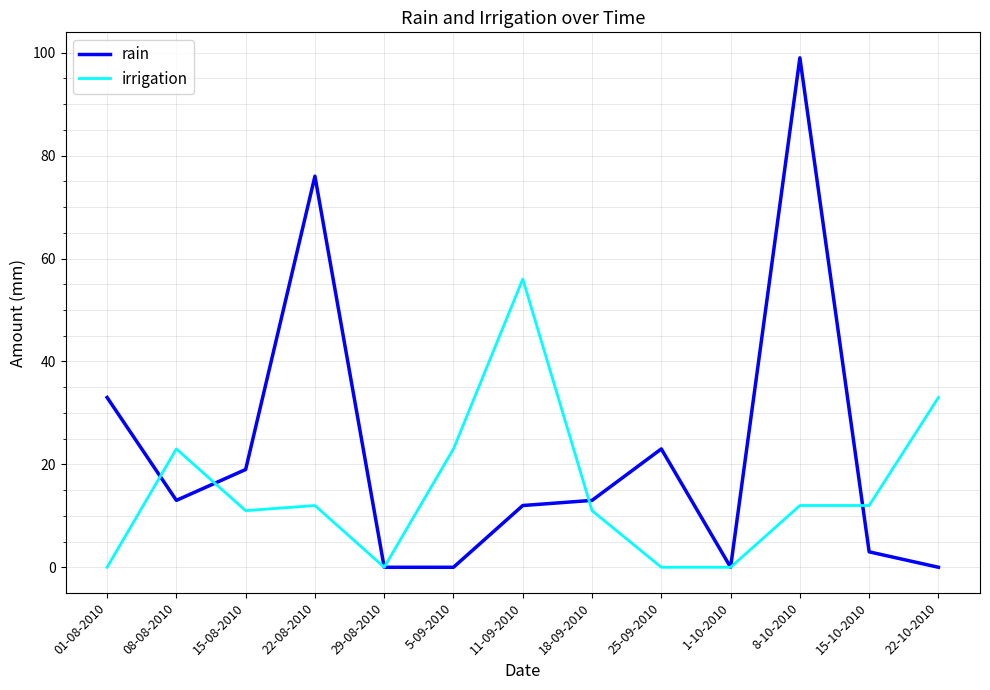

What is the difference between the maximum and minimum values in the rain series?

99